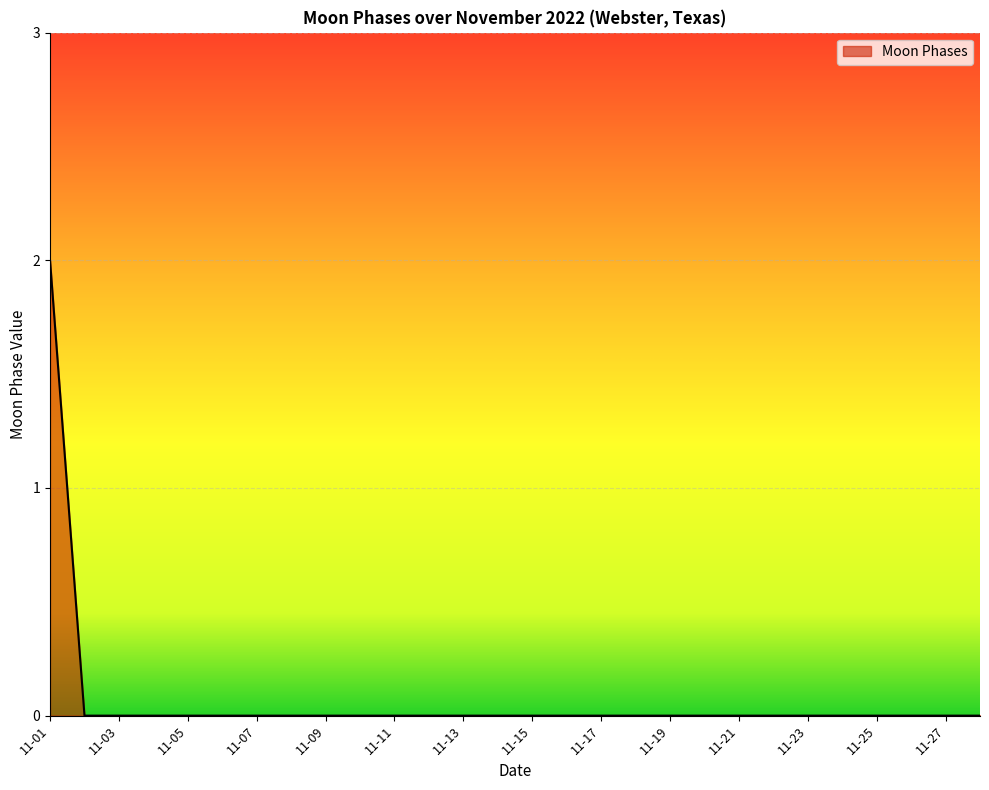

Reading right to left, what are all the values shown in this chart?

0	0	0	0	0	0	0	0	0	0	0	0	0	0	0	0	0	0	0	0	0	0	0	0	0	0	0	2